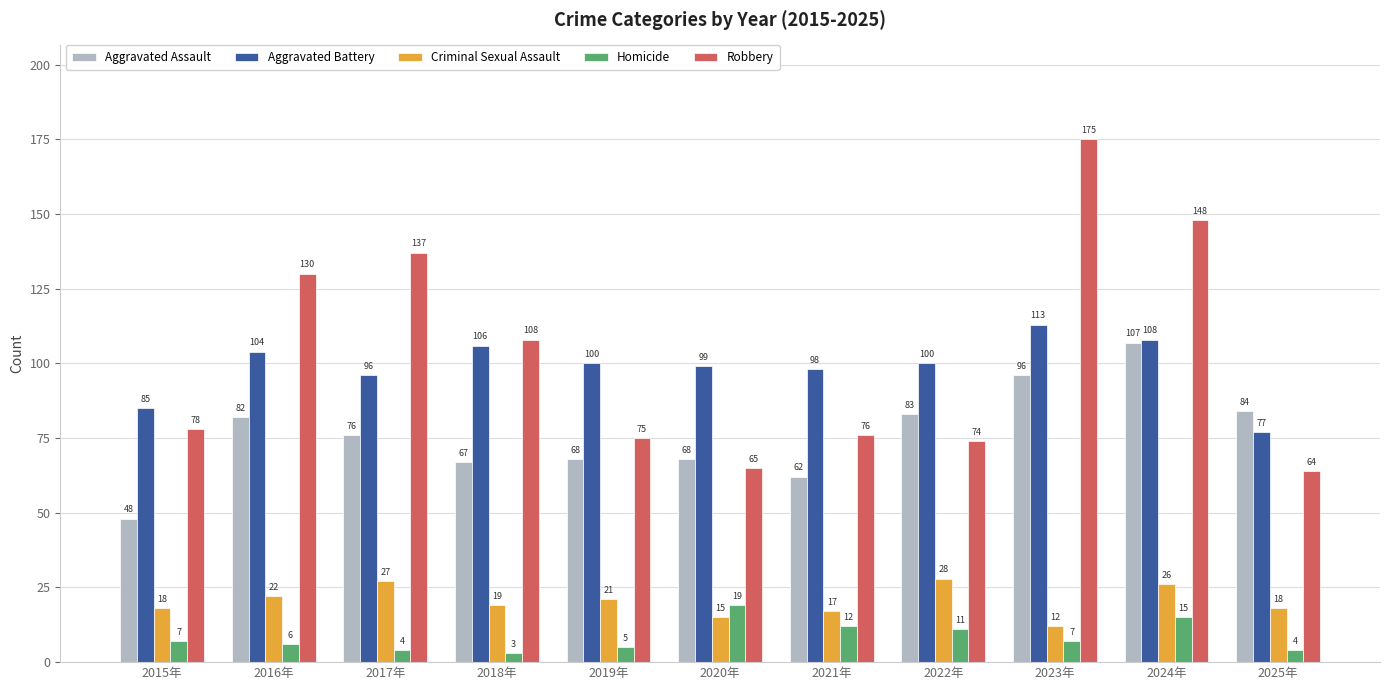

At which label is Homicide closest to 11?

2022年